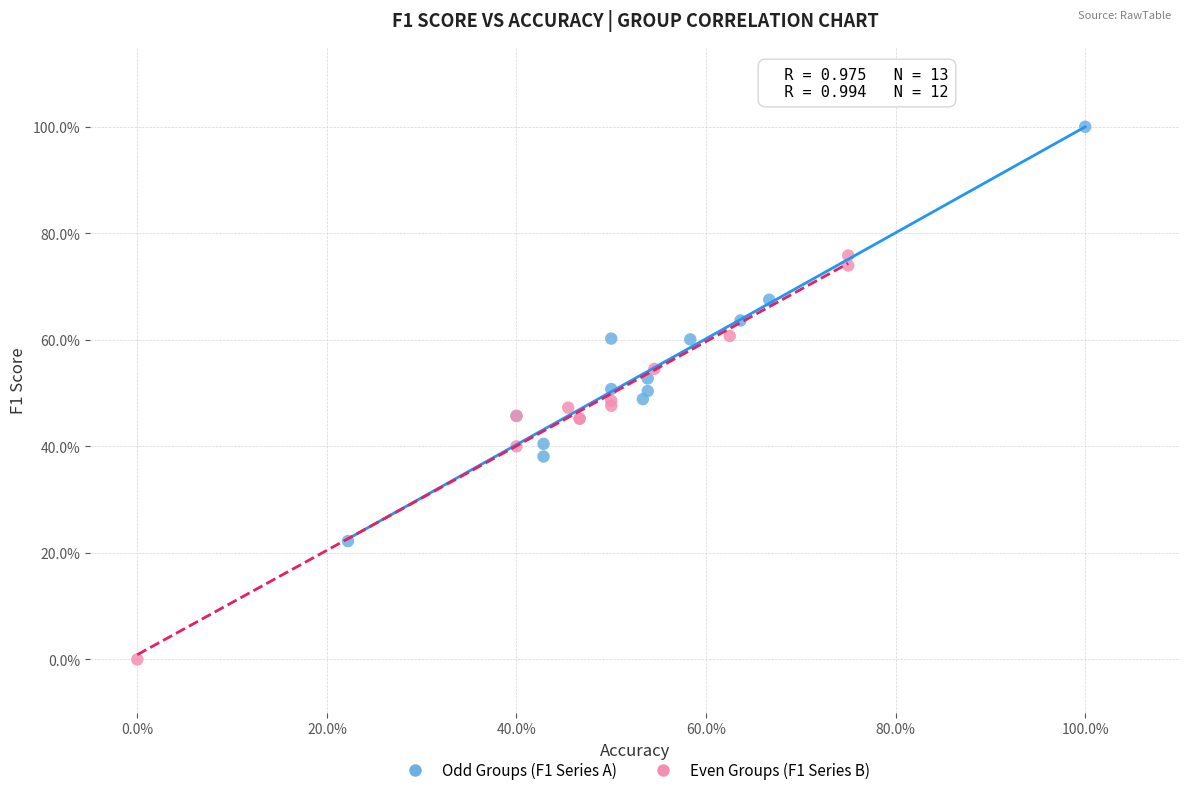

Which series reaches the maximum Y coordinate?

Odd Groups (F1 Series A)